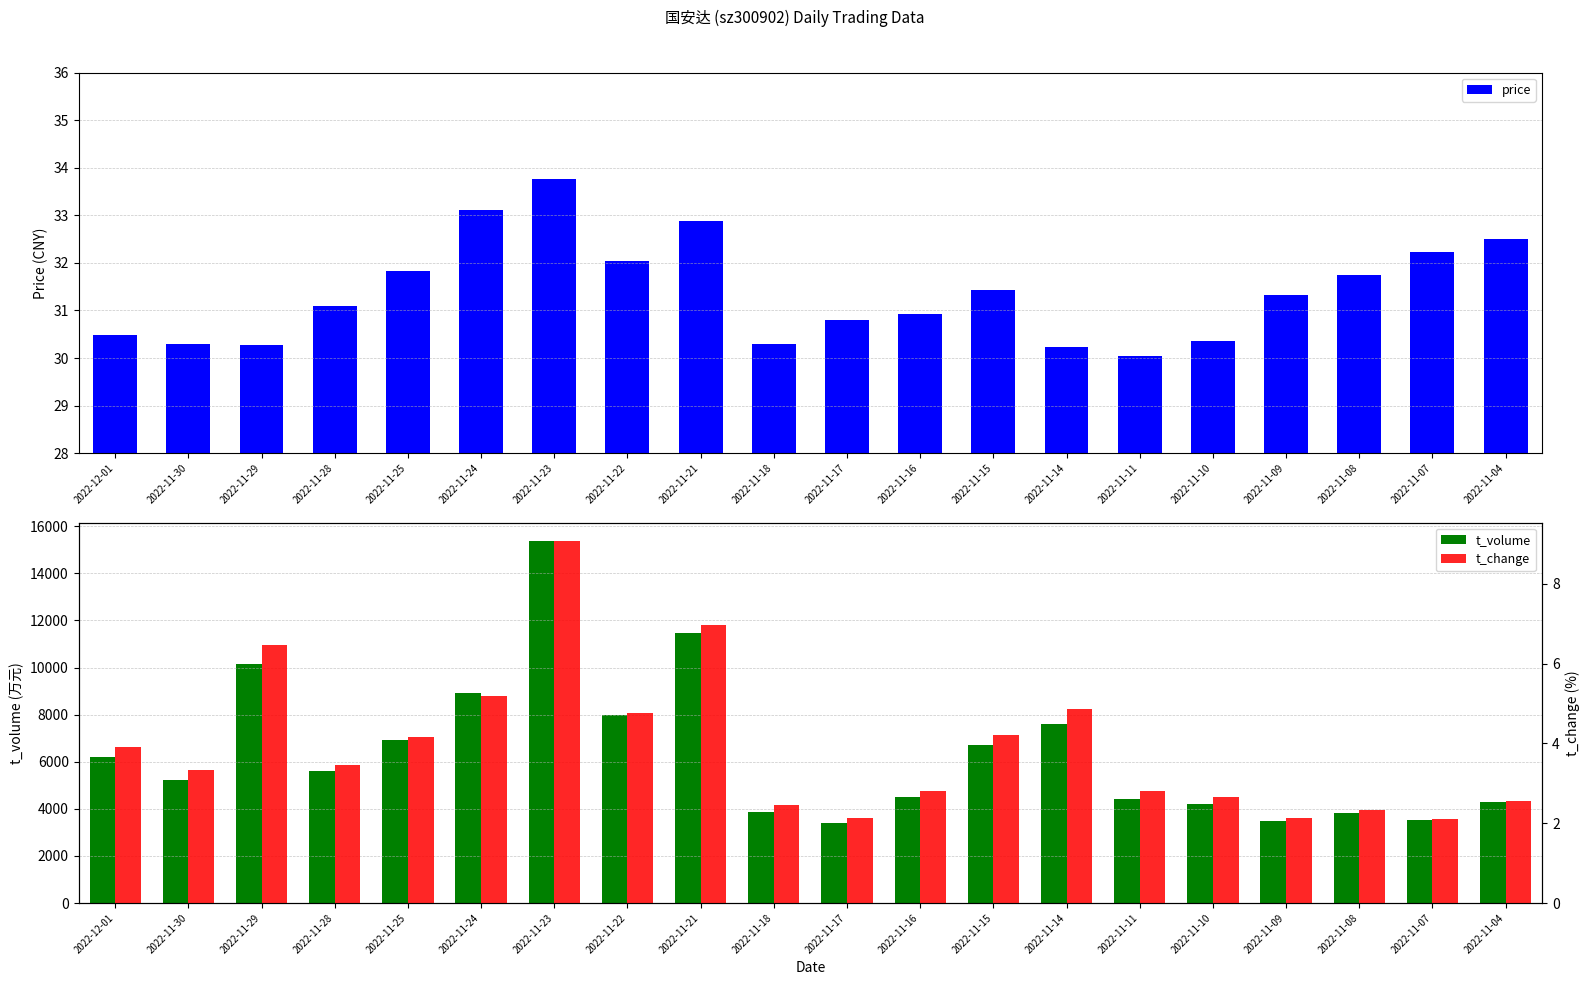

What is the spread (max minus min) of values at 2022-11-22?

7971.2